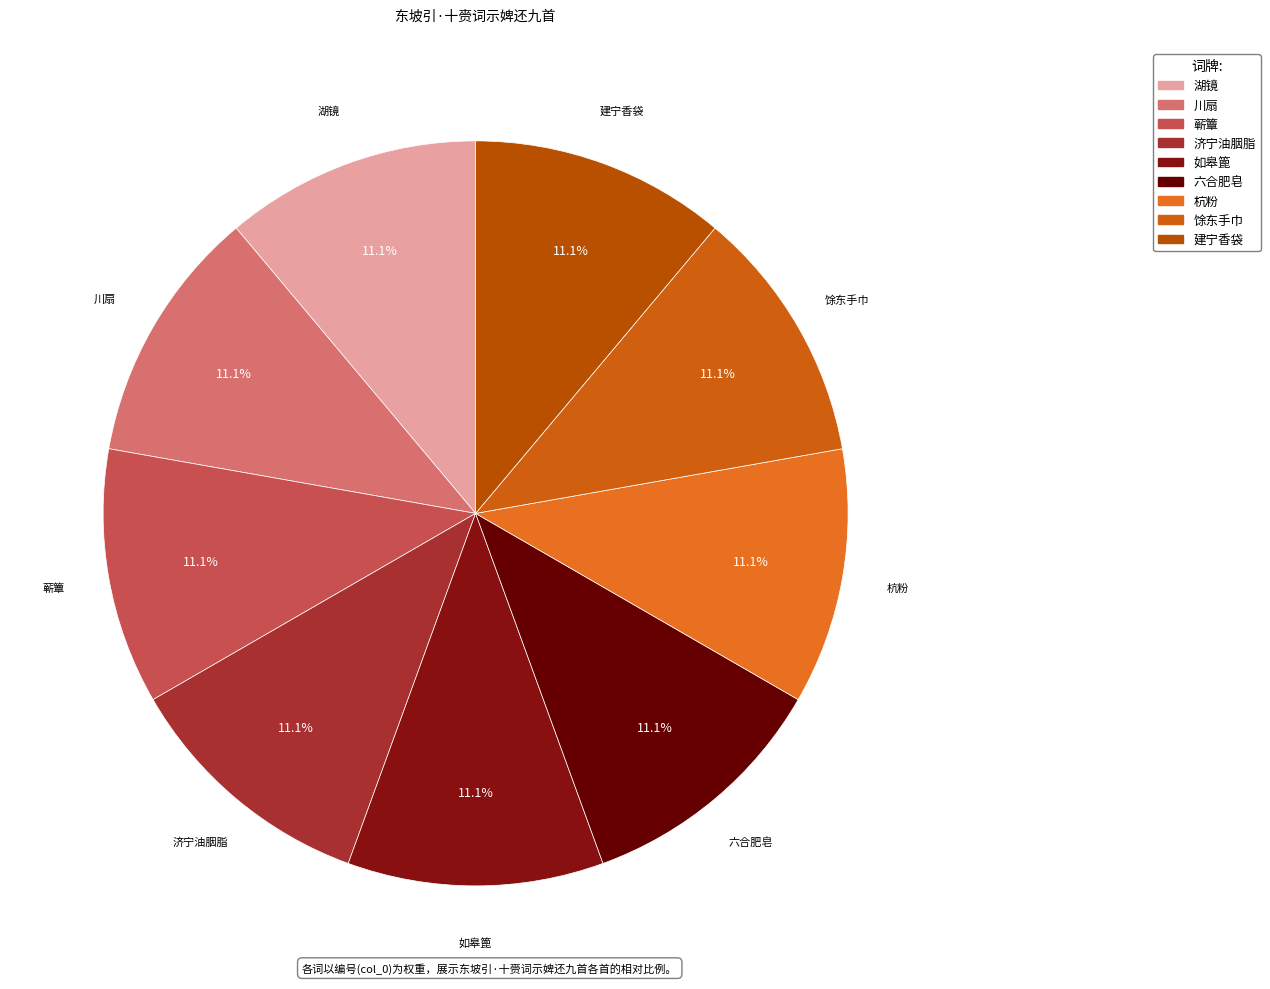

What percentage is NOT represented by 济宁油胭脂?

88.9%